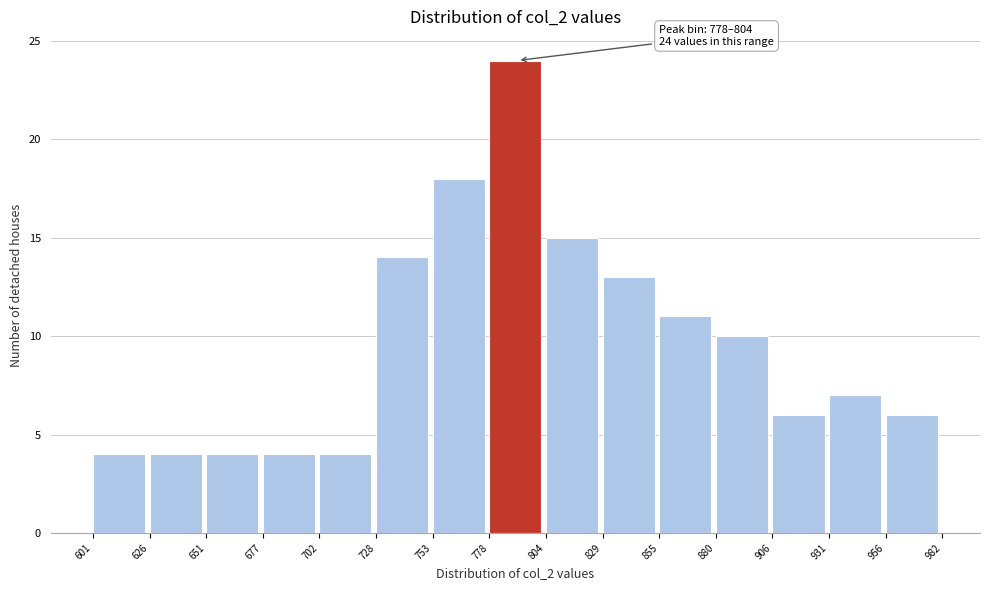

Which range on the x-axis has the tallest bar?

778 to 804